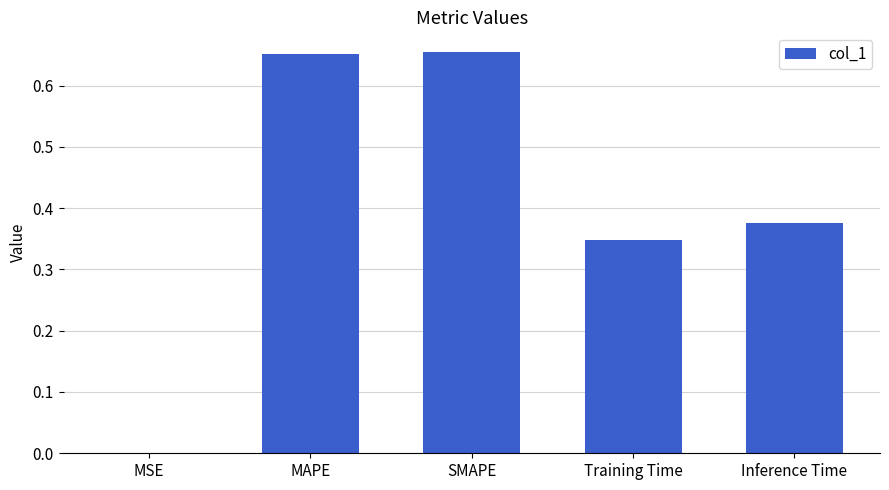

Is it true that the value at Inference Time is 0.6?

False